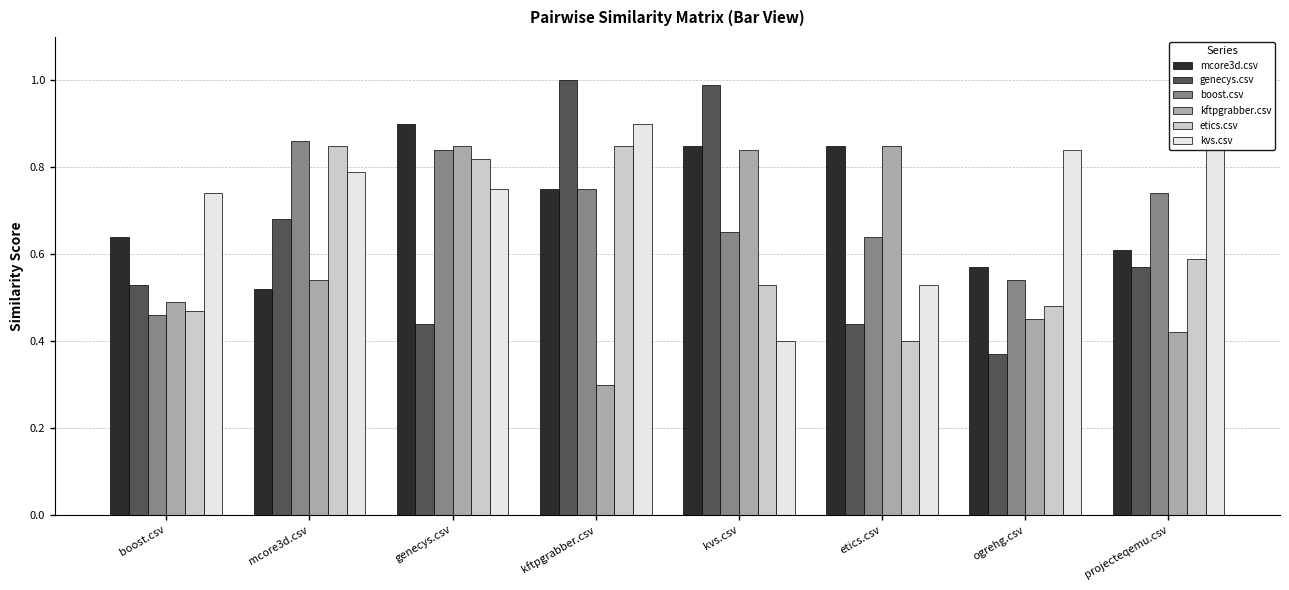

Which series has the largest range (max minus min)?

genecys.csv